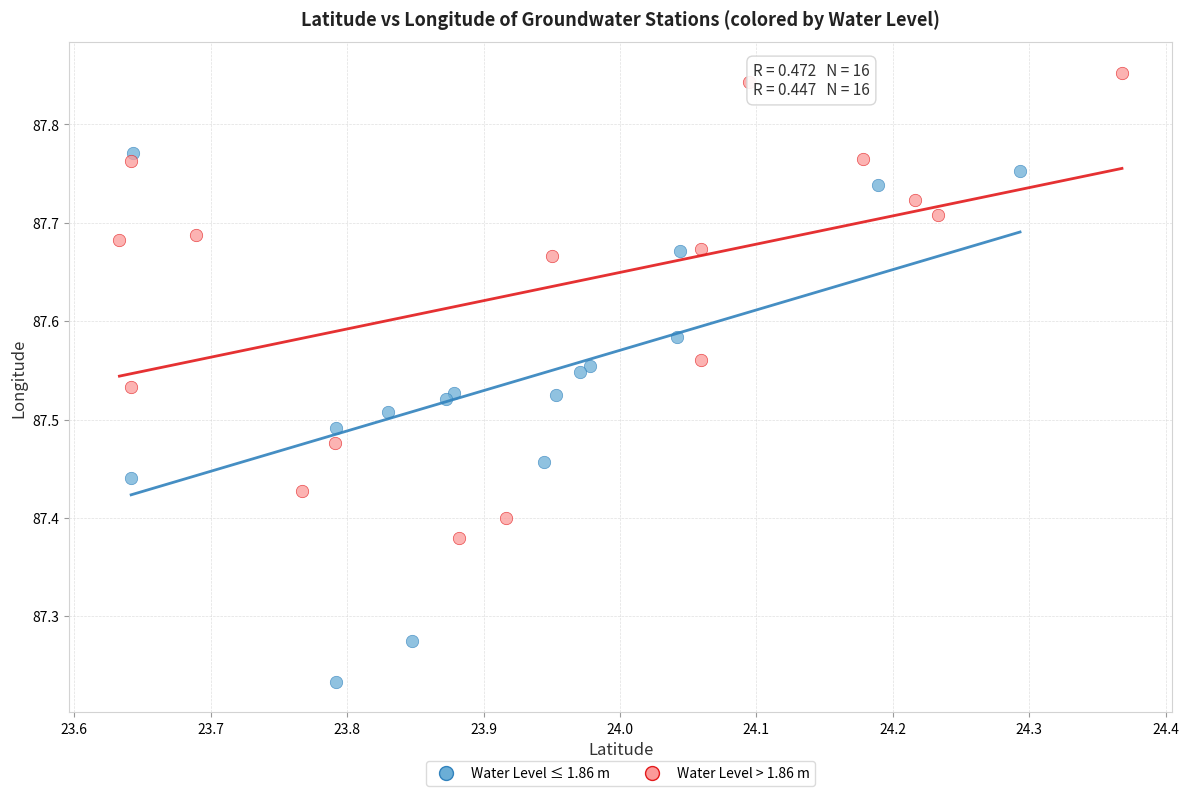

Which series contains the highest Y value?

Water Level > 1.86 m